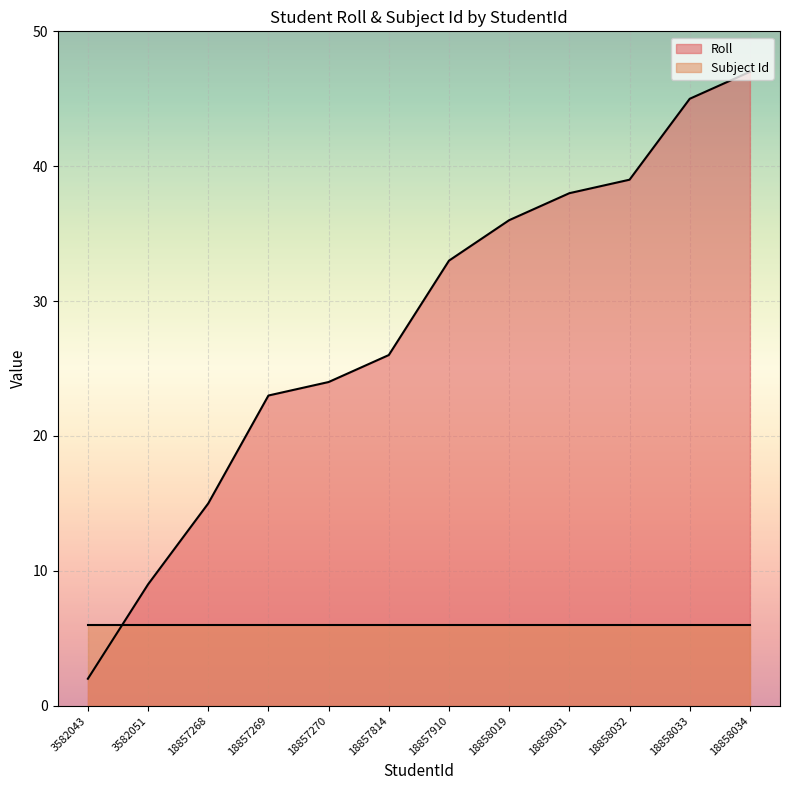

Which label corresponds to the largest value in the chart?

18858034